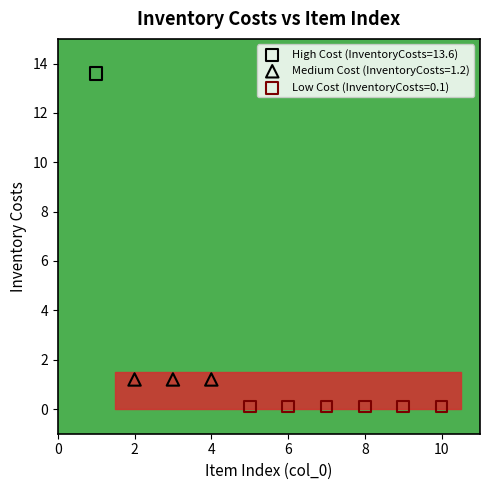

Which series contains the highest Y value?

High Cost (InventoryCosts=13.6)